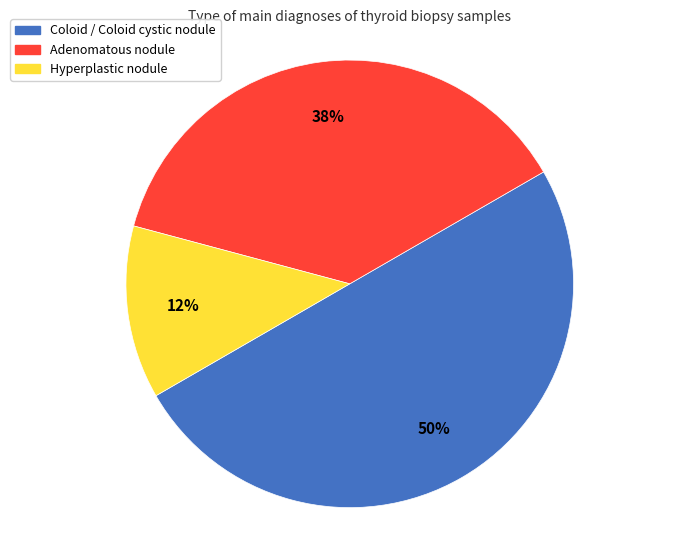

To the nearest percent, what is the average slice percentage?

33%